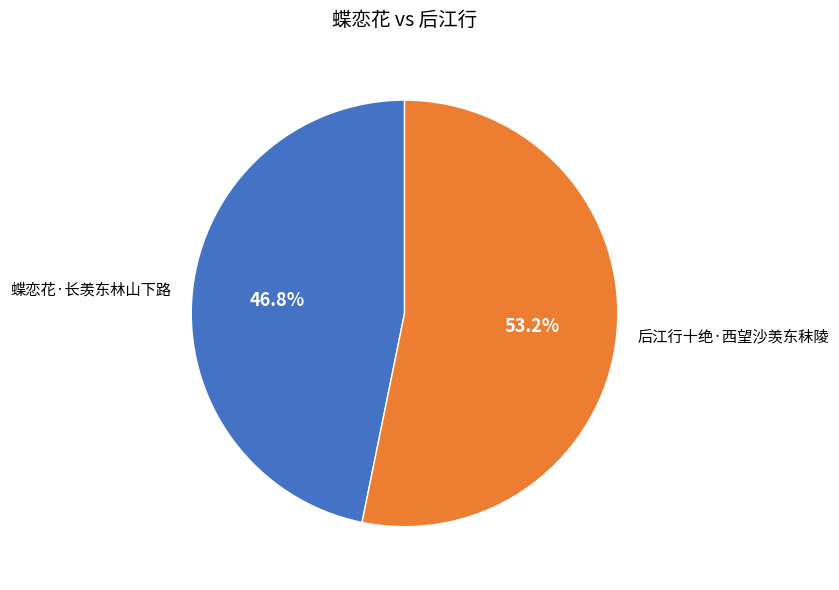

What is the smallest slice in the pie chart?

蝶恋花·长羡东林山下路